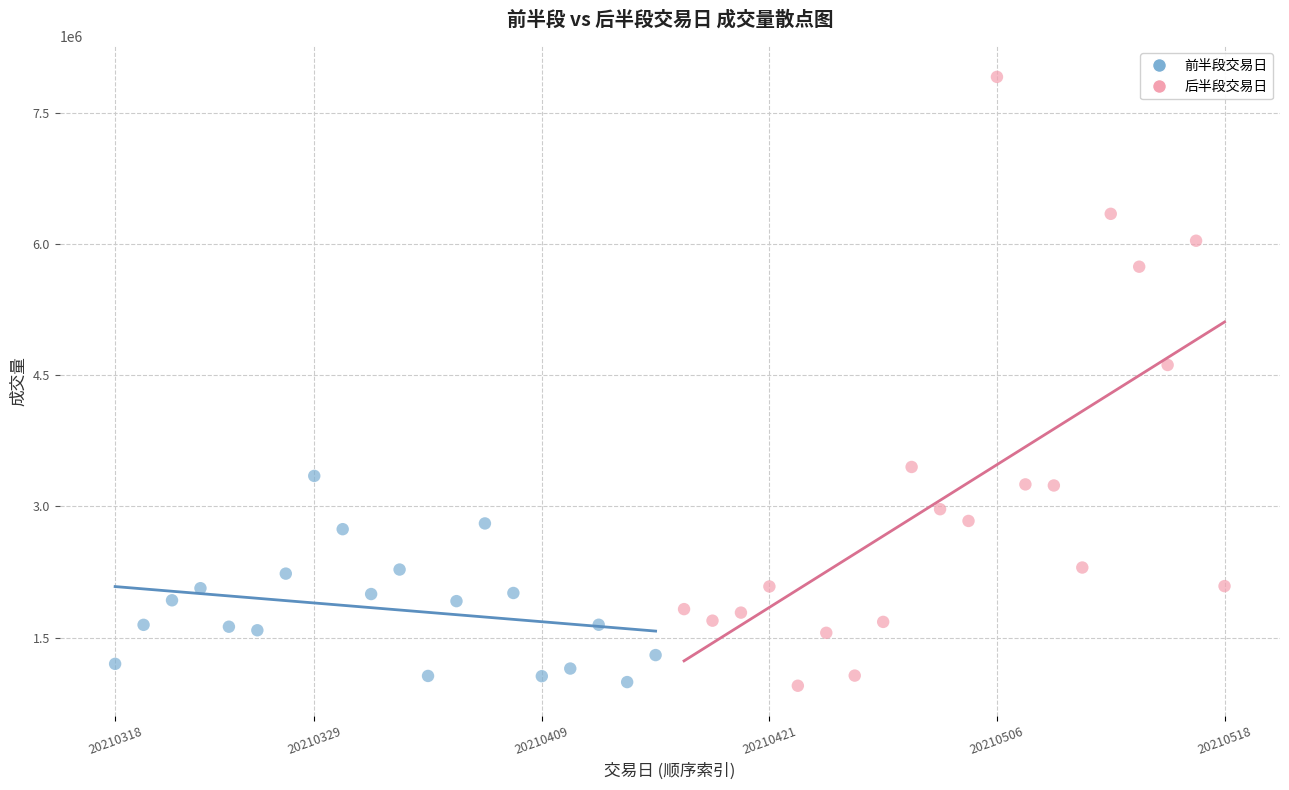

Which series has the largest Y range (max minus min)?

后半段交易日